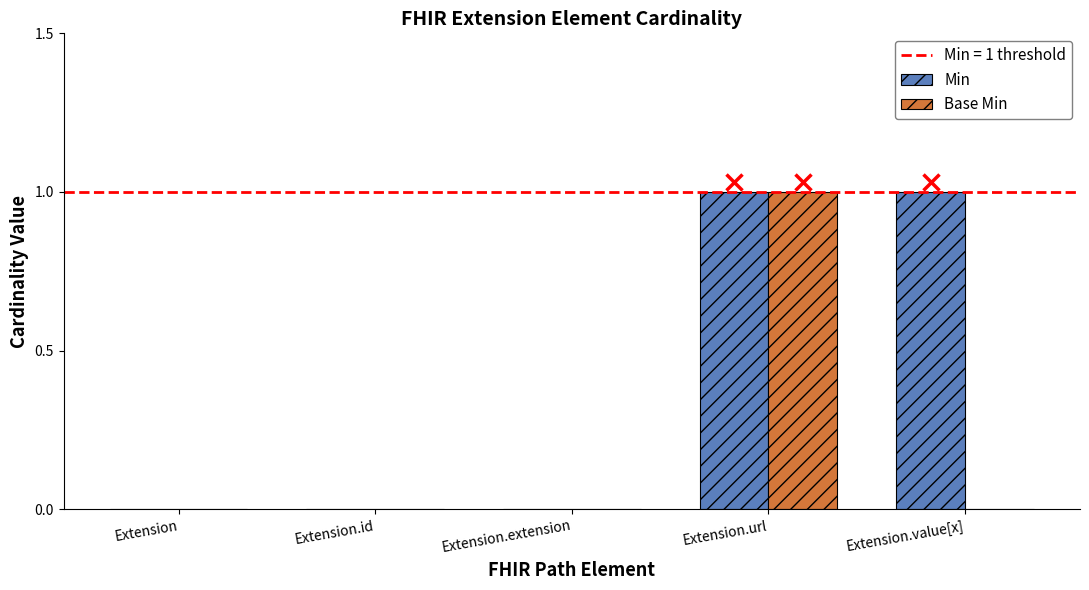

Between Extension.extension and Extension.value[x], which series saw the biggest shift?

Min